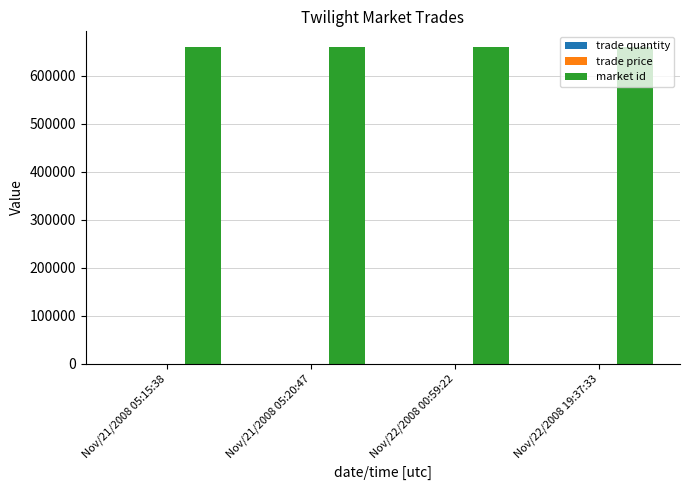

Which series has the largest total across all categories?

market id